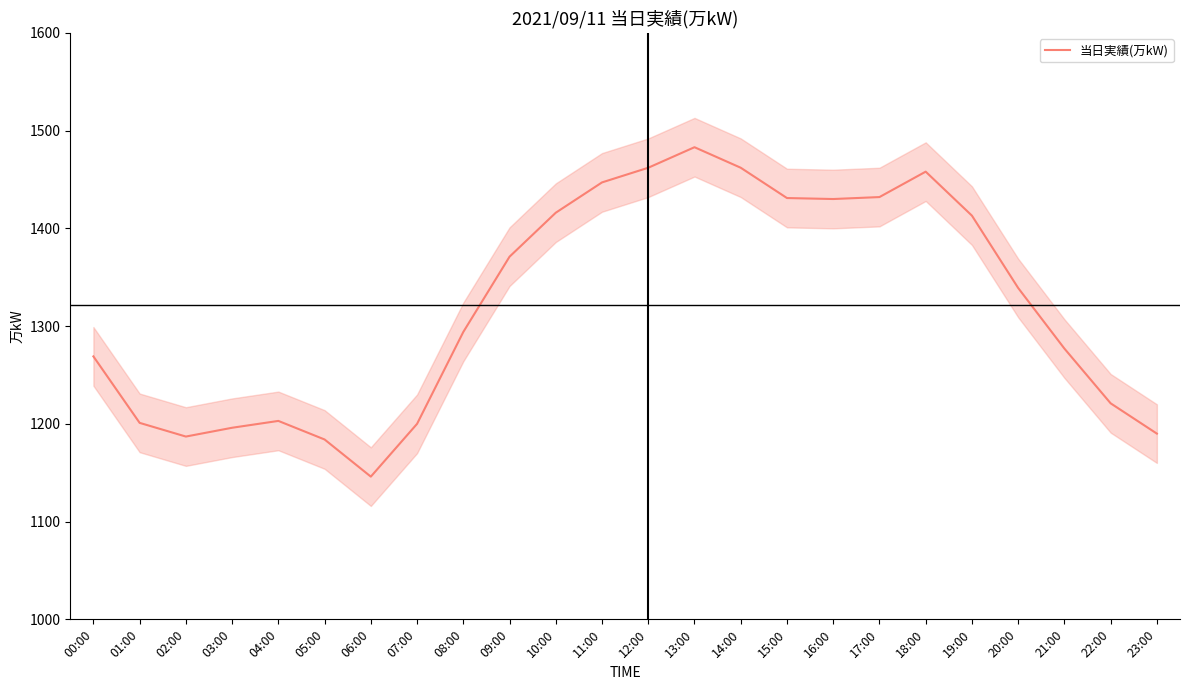

Where is the first local maximum?

04:00